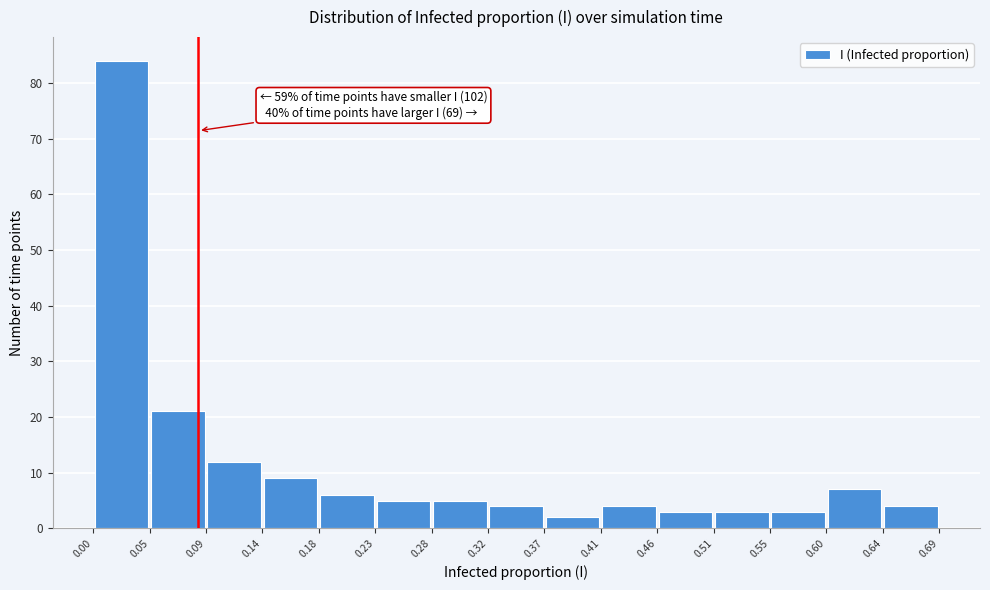

Over which range of the x-axis is the bar tallest?

0.00 to 0.05